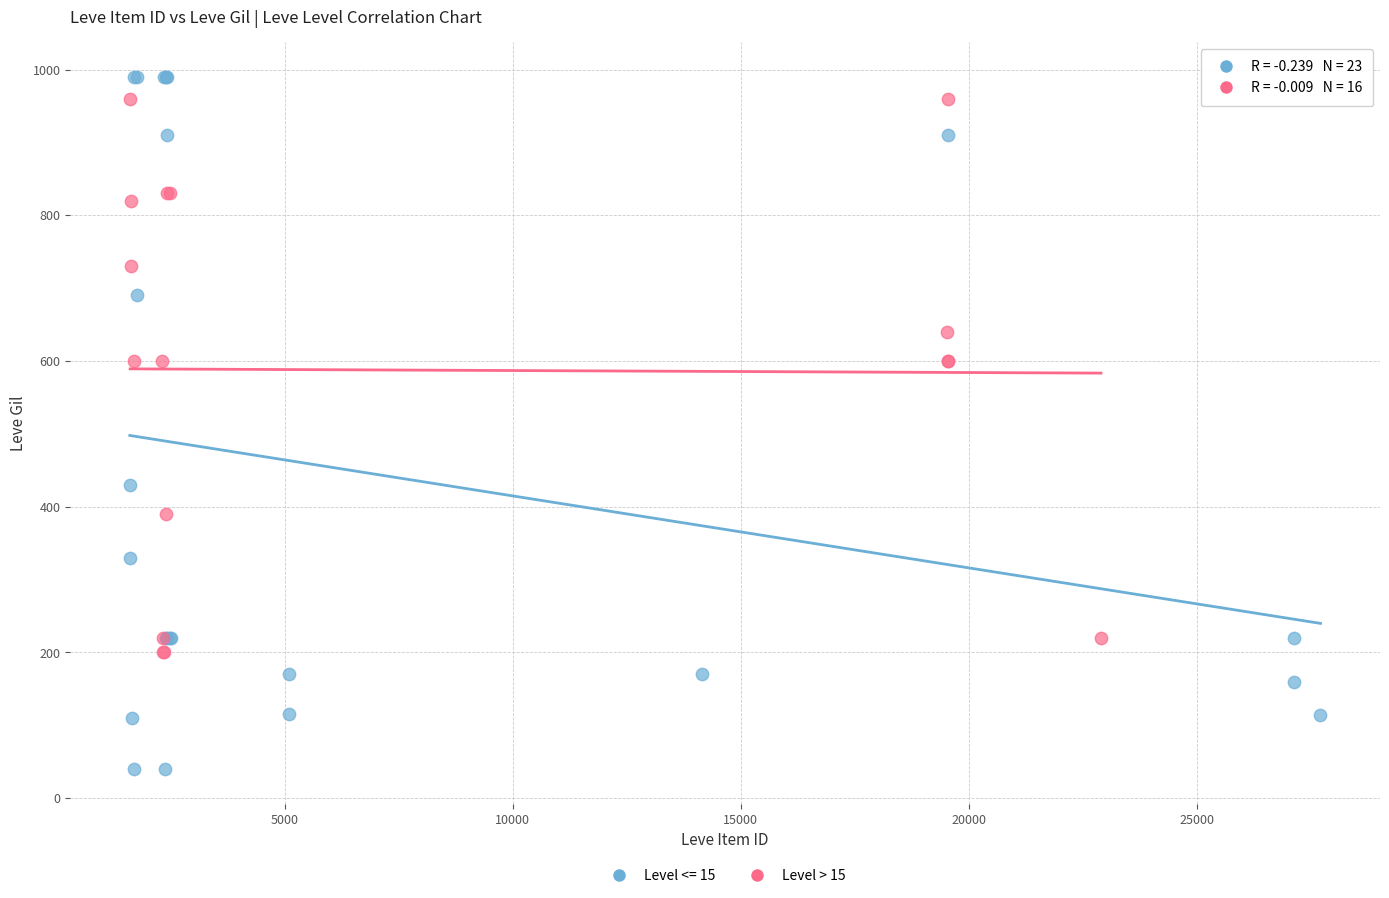

Which series reaches the minimum Y coordinate?

Level <= 15